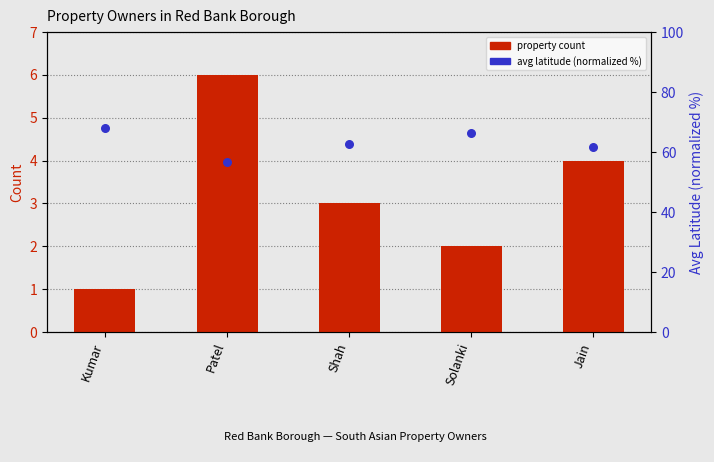

Which series reaches the minimum Y coordinate?

property count